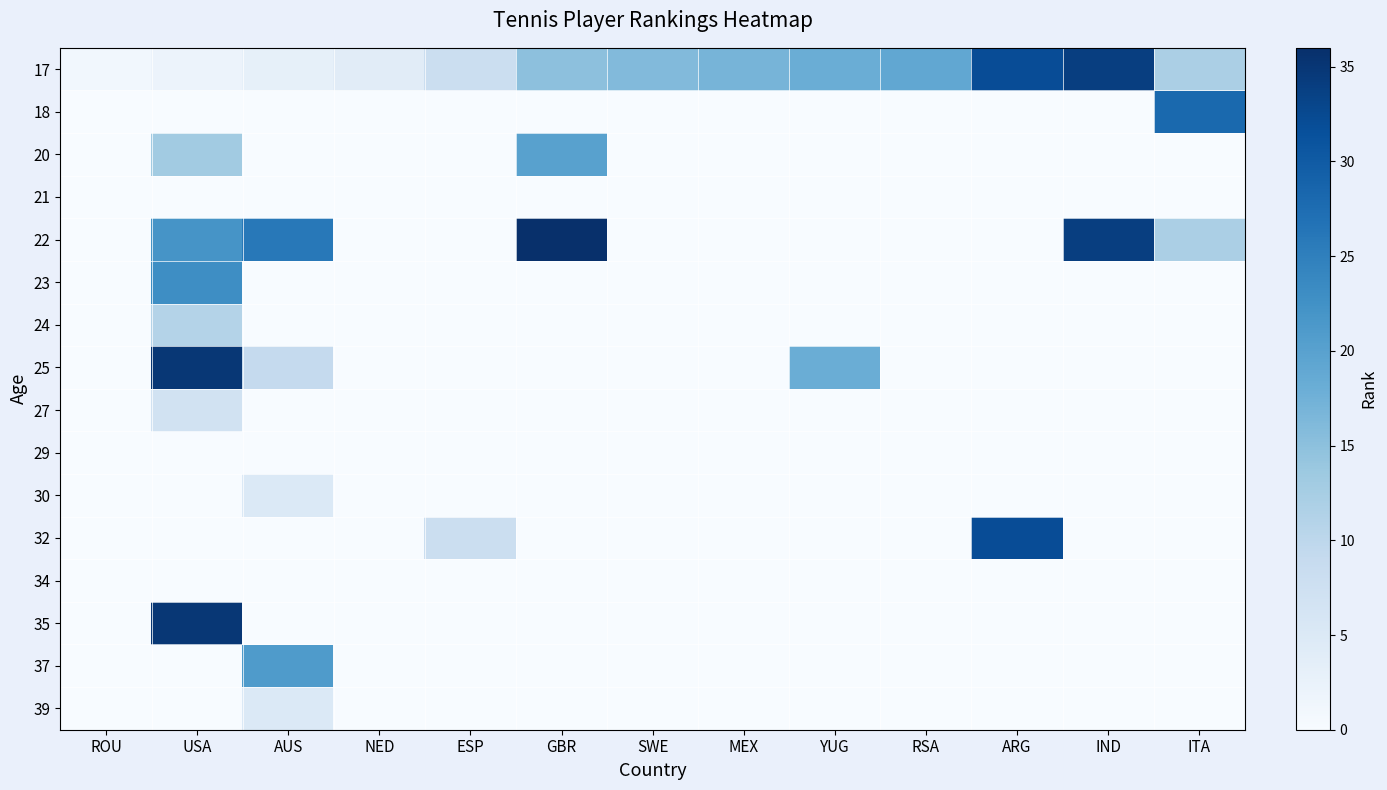

Reading right to left, transcribe all the data shown in this chart.

17: ITA=12	IND=34	ARG=32	RSA=19	YUG=18	MEX=17	SWE=16	GBR=15	ESP=8	NED=4	AUS=3	USA=2	ROU=1
18: ITA=28	IND=0	ARG=0	RSA=0	YUG=0	MEX=0	SWE=0	GBR=0	ESP=0	NED=0	AUS=0	USA=0	ROU=0
20: ITA=0	IND=0	ARG=0	RSA=0	YUG=0	MEX=0	SWE=0	GBR=20	ESP=0	NED=0	AUS=0	USA=13	ROU=0
21: ITA=0	IND=0	ARG=0	RSA=0	YUG=0	MEX=0	SWE=0	GBR=0	ESP=0	NED=0	AUS=0	USA=0	ROU=0
22: ITA=12	IND=34	ARG=0	RSA=0	YUG=0	MEX=0	SWE=0	GBR=36	ESP=0	NED=0	AUS=26	USA=22	ROU=0
23: ITA=0	IND=0	ARG=0	RSA=0	YUG=0	MEX=0	SWE=0	GBR=0	ESP=0	NED=0	AUS=0	USA=23	ROU=0
24: ITA=0	IND=0	ARG=0	RSA=0	YUG=0	MEX=0	SWE=0	GBR=0	ESP=0	NED=0	AUS=0	USA=11	ROU=0
25: ITA=0	IND=0	ARG=0	RSA=0	YUG=18	MEX=0	SWE=0	GBR=0	ESP=0	NED=0	AUS=9	USA=35	ROU=0
27: ITA=0	IND=0	ARG=0	RSA=0	YUG=0	MEX=0	SWE=0	GBR=0	ESP=0	NED=0	AUS=0	USA=7	ROU=0
29: ITA=0	IND=0	ARG=0	RSA=0	YUG=0	MEX=0	SWE=0	GBR=0	ESP=0	NED=0	AUS=0	USA=0	ROU=0
30: ITA=0	IND=0	ARG=0	RSA=0	YUG=0	MEX=0	SWE=0	GBR=0	ESP=0	NED=0	AUS=5	USA=0	ROU=0
32: ITA=0	IND=0	ARG=32	RSA=0	YUG=0	MEX=0	SWE=0	GBR=0	ESP=8	NED=0	AUS=0	USA=0	ROU=0
34: ITA=0	IND=0	ARG=0	RSA=0	YUG=0	MEX=0	SWE=0	GBR=0	ESP=0	NED=0	AUS=0	USA=0	ROU=0
35: ITA=0	IND=0	ARG=0	RSA=0	YUG=0	MEX=0	SWE=0	GBR=0	ESP=0	NED=0	AUS=0	USA=35	ROU=0
37: ITA=0	IND=0	ARG=0	RSA=0	YUG=0	MEX=0	SWE=0	GBR=0	ESP=0	NED=0	AUS=21	USA=0	ROU=0
39: ITA=0	IND=0	ARG=0	RSA=0	YUG=0	MEX=0	SWE=0	GBR=0	ESP=0	NED=0	AUS=5	USA=0	ROU=0